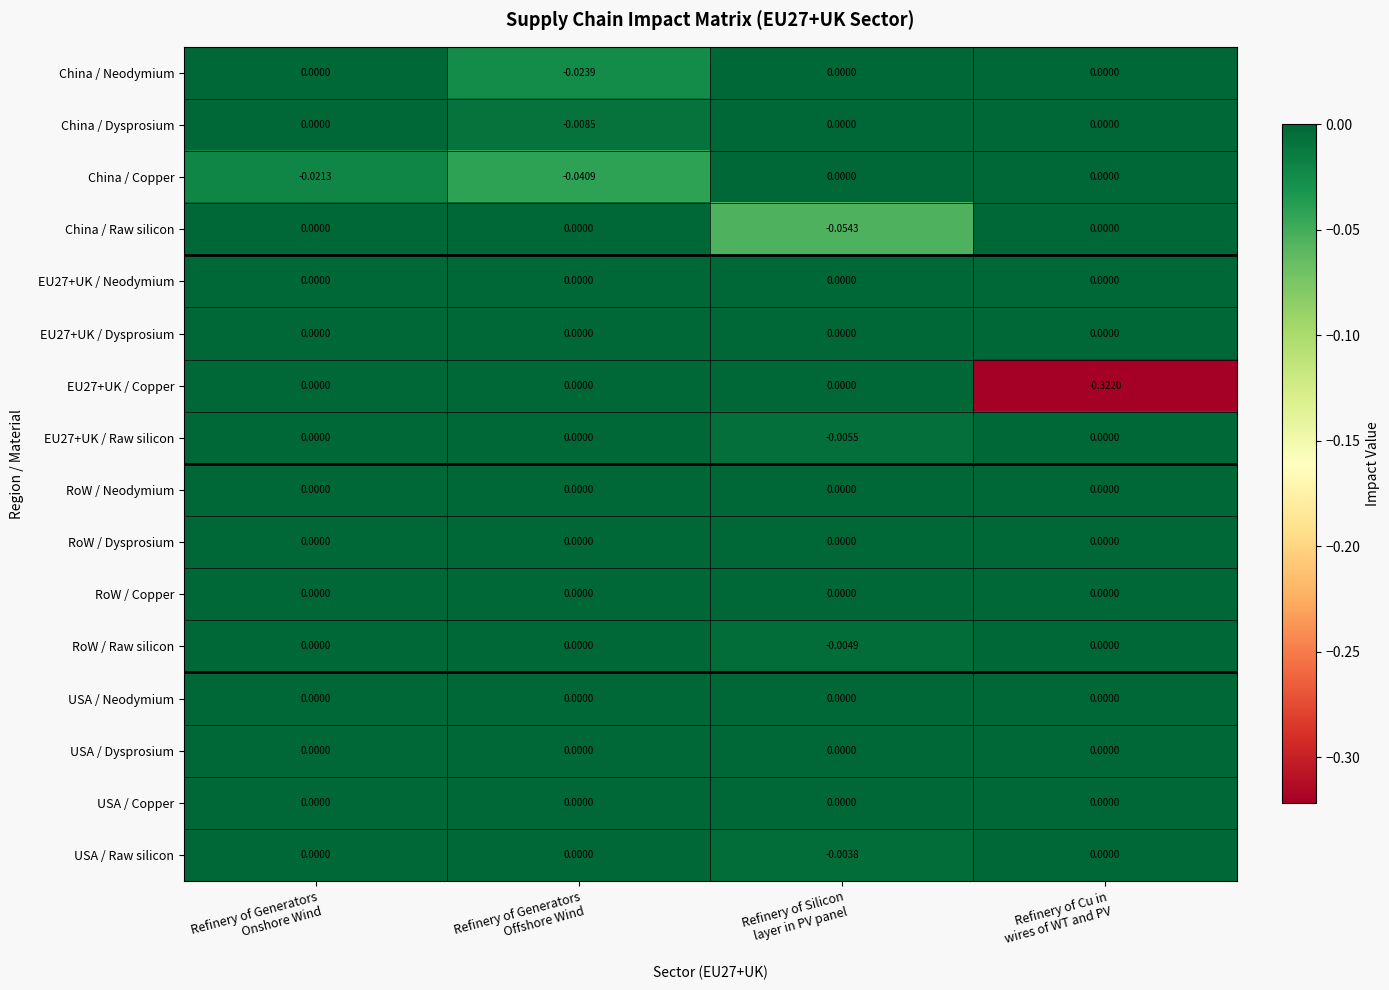

Reading left to right, extract all data points from this chart.

China / Neodymium: Refinery of Generators
Onshore Wind=0.0	Refinery of Generators
Offshore Wind=-0.0	Refinery of Silicon
layer in PV panel=0.0	Refinery of Cu in
wires of WT and PV=0.0
China / Dysprosium: Refinery of Generators
Onshore Wind=0.0	Refinery of Generators
Offshore Wind=-0.0	Refinery of Silicon
layer in PV panel=0.0	Refinery of Cu in
wires of WT and PV=0.0
China / Copper: Refinery of Generators
Onshore Wind=-0.0	Refinery of Generators
Offshore Wind=-0.0	Refinery of Silicon
layer in PV panel=0.0	Refinery of Cu in
wires of WT and PV=0.0
China / Raw silicon: Refinery of Generators
Onshore Wind=0.0	Refinery of Generators
Offshore Wind=0.0	Refinery of Silicon
layer in PV panel=-0.1	Refinery of Cu in
wires of WT and PV=0.0
EU27+UK / Neodymium: Refinery of Generators
Onshore Wind=0.0	Refinery of Generators
Offshore Wind=0.0	Refinery of Silicon
layer in PV panel=0.0	Refinery of Cu in
wires of WT and PV=0.0
EU27+UK / Dysprosium: Refinery of Generators
Onshore Wind=0.0	Refinery of Generators
Offshore Wind=0.0	Refinery of Silicon
layer in PV panel=0.0	Refinery of Cu in
wires of WT and PV=0.0
EU27+UK / Copper: Refinery of Generators
Onshore Wind=0.0	Refinery of Generators
Offshore Wind=0.0	Refinery of Silicon
layer in PV panel=0.0	Refinery of Cu in
wires of WT and PV=-0.3
EU27+UK / Raw silicon: Refinery of Generators
Onshore Wind=0.0	Refinery of Generators
Offshore Wind=0.0	Refinery of Silicon
layer in PV panel=-0.0	Refinery of Cu in
wires of WT and PV=0.0
RoW / Neodymium: Refinery of Generators
Onshore Wind=0.0	Refinery of Generators
Offshore Wind=0.0	Refinery of Silicon
layer in PV panel=0.0	Refinery of Cu in
wires of WT and PV=0.0
RoW / Dysprosium: Refinery of Generators
Onshore Wind=0.0	Refinery of Generators
Offshore Wind=0.0	Refinery of Silicon
layer in PV panel=0.0	Refinery of Cu in
wires of WT and PV=0.0
RoW / Copper: Refinery of Generators
Onshore Wind=0.0	Refinery of Generators
Offshore Wind=0.0	Refinery of Silicon
layer in PV panel=0.0	Refinery of Cu in
wires of WT and PV=0.0
RoW / Raw silicon: Refinery of Generators
Onshore Wind=0.0	Refinery of Generators
Offshore Wind=0.0	Refinery of Silicon
layer in PV panel=-0.0	Refinery of Cu in
wires of WT and PV=0.0
USA / Neodymium: Refinery of Generators
Onshore Wind=0.0	Refinery of Generators
Offshore Wind=0.0	Refinery of Silicon
layer in PV panel=0.0	Refinery of Cu in
wires of WT and PV=0.0
USA / Dysprosium: Refinery of Generators
Onshore Wind=0.0	Refinery of Generators
Offshore Wind=0.0	Refinery of Silicon
layer in PV panel=0.0	Refinery of Cu in
wires of WT and PV=0.0
USA / Copper: Refinery of Generators
Onshore Wind=0.0	Refinery of Generators
Offshore Wind=0.0	Refinery of Silicon
layer in PV panel=0.0	Refinery of Cu in
wires of WT and PV=0.0
USA / Raw silicon: Refinery of Generators
Onshore Wind=0.0	Refinery of Generators
Offshore Wind=0.0	Refinery of Silicon
layer in PV panel=-0.0	Refinery of Cu in
wires of WT and PV=0.0